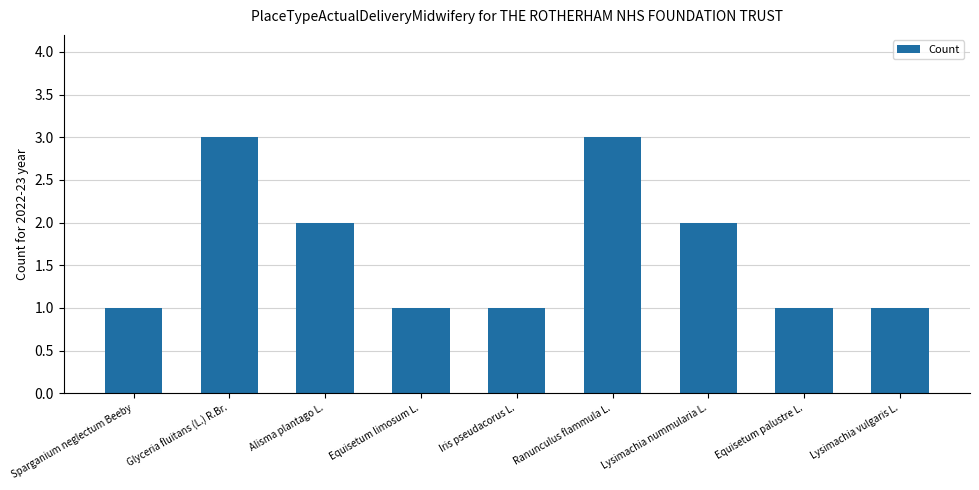

What is the greatest value displayed?

3